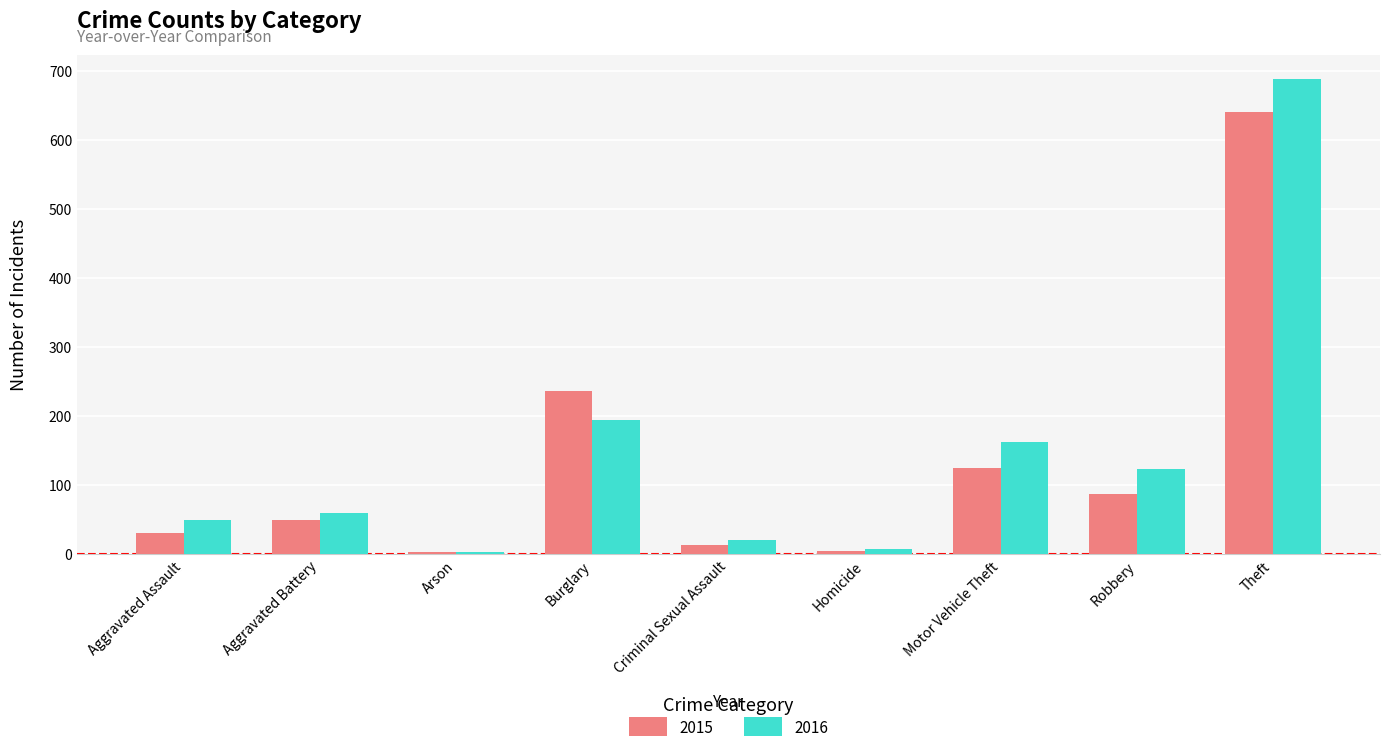

What is the label of the 9th bar from the left?

Theft